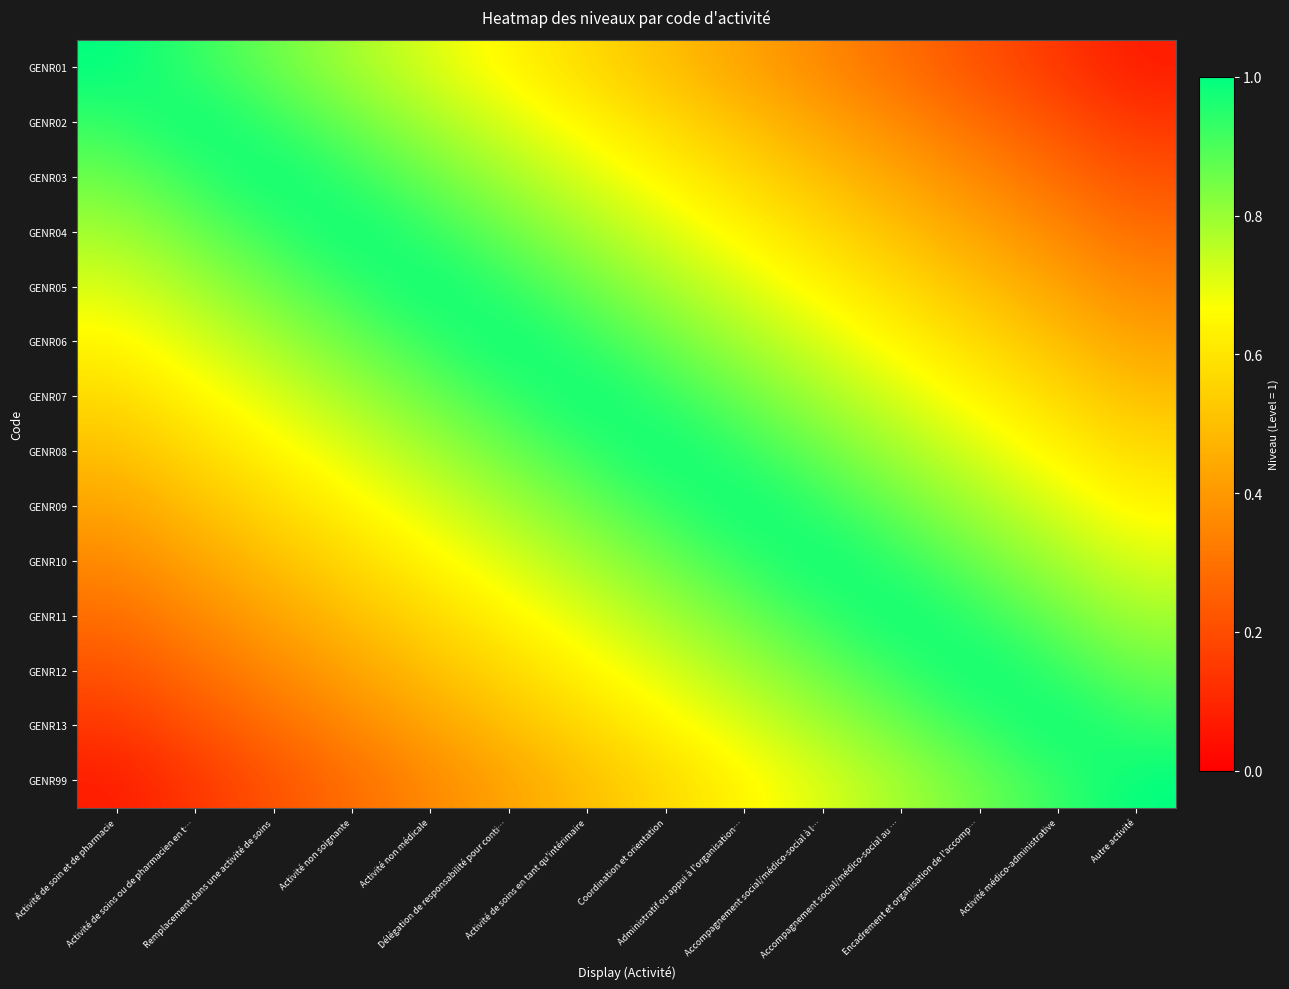

Which has a higher value, Activité de soins ou de pharmacien en t… or Coordination et orientation?

Activité de soins ou de pharmacien en t…